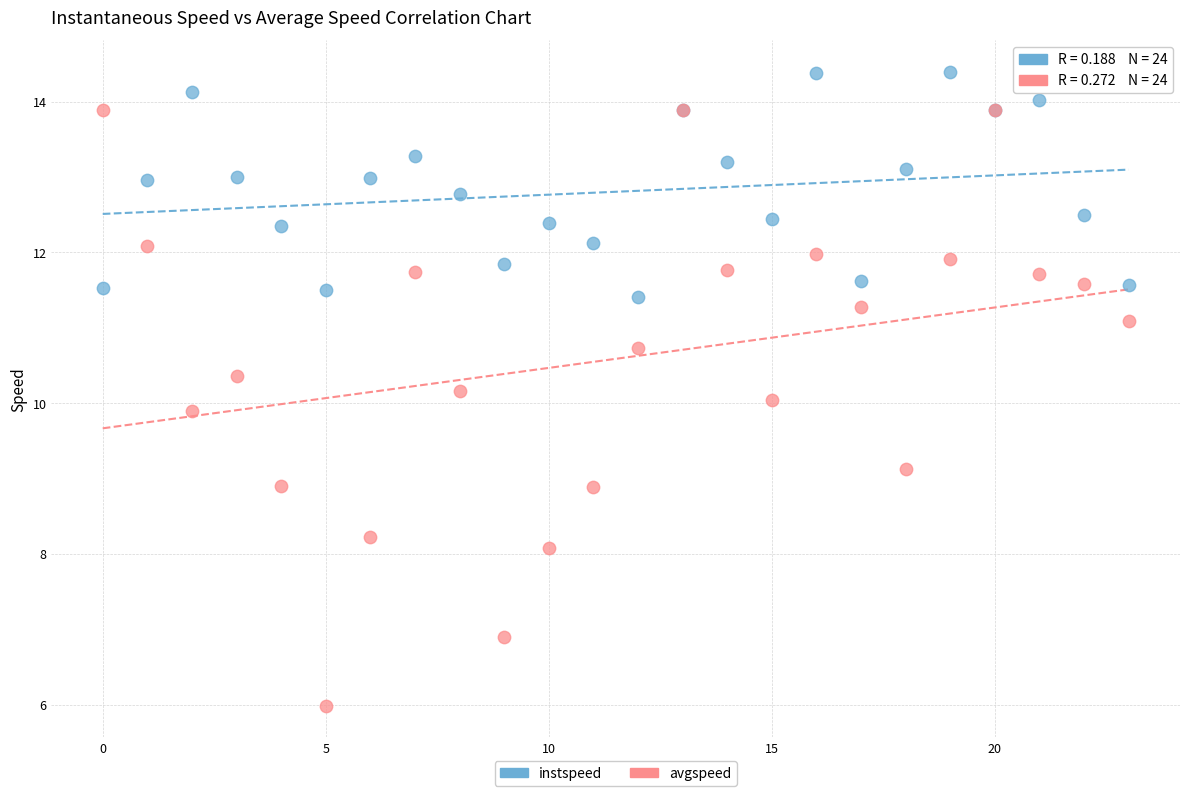

Which series reaches the minimum Y coordinate?

avgspeed